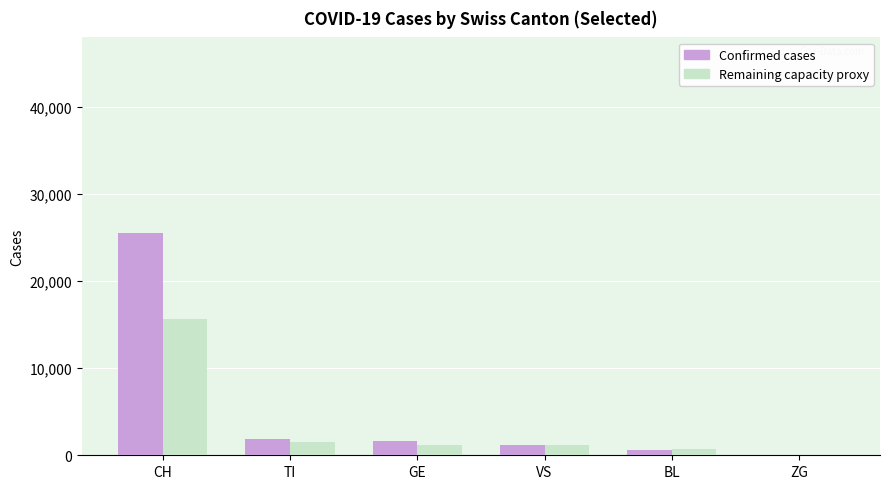

The value of Remaining capacity proxy at CH is 15654. True or false?

True